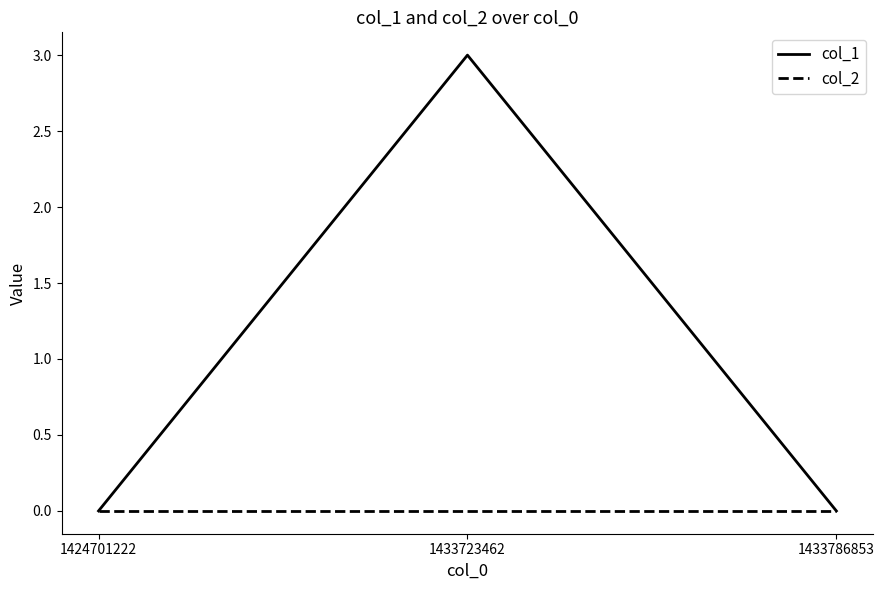

What are all the series names shown in the legend?

col_1, col_2